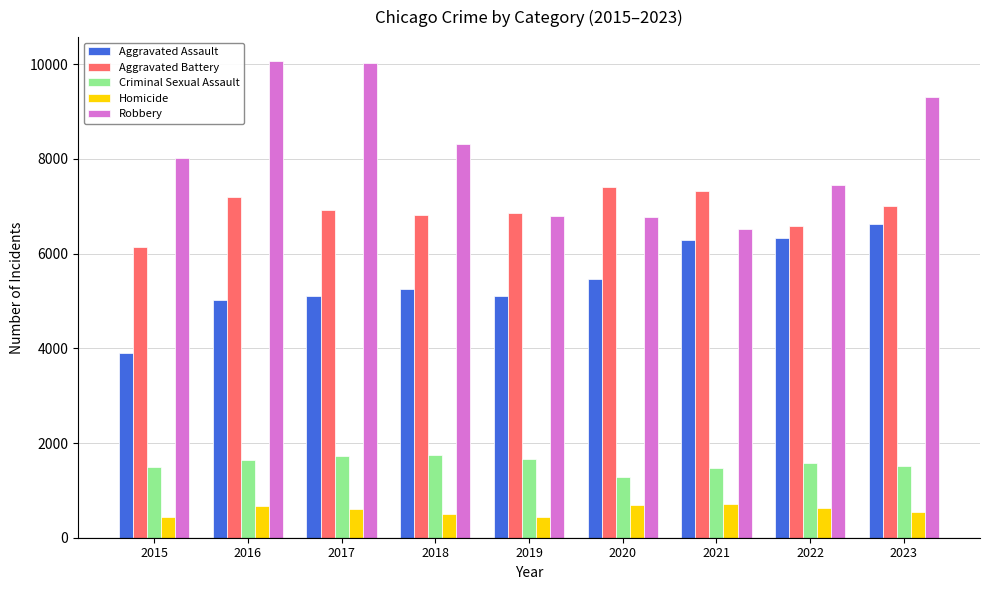

What is the difference between the maximum and second lowest values in the Homicide series?

274